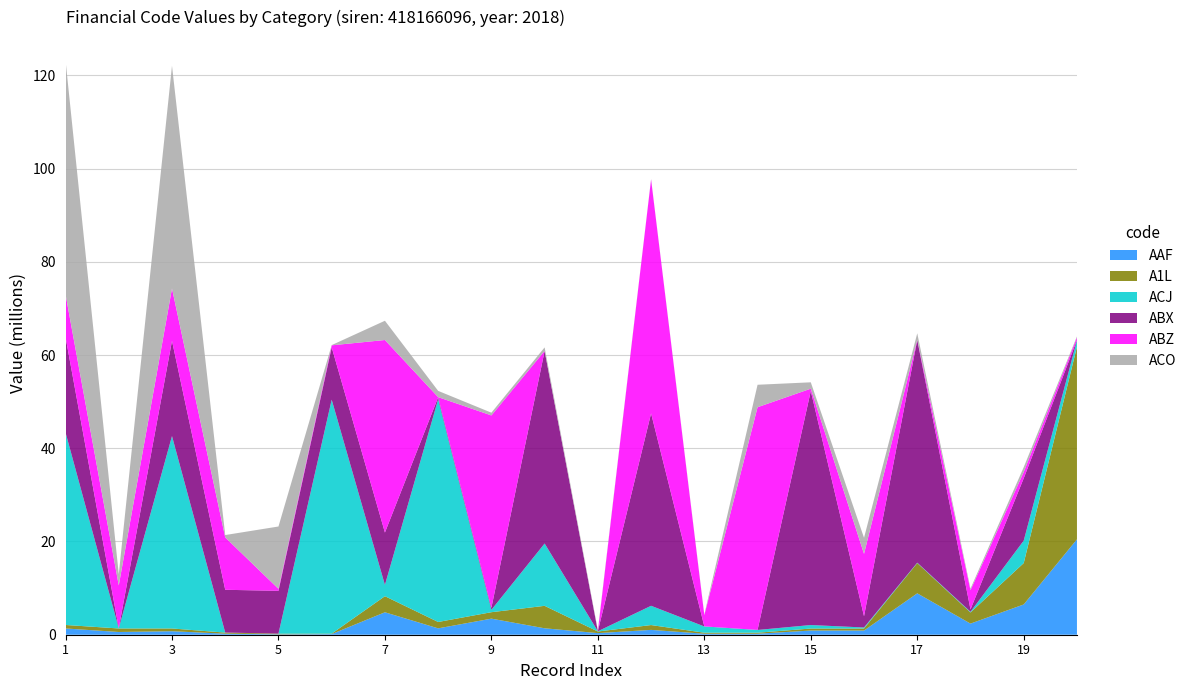

What is the highest value of the AAF series?

20.5